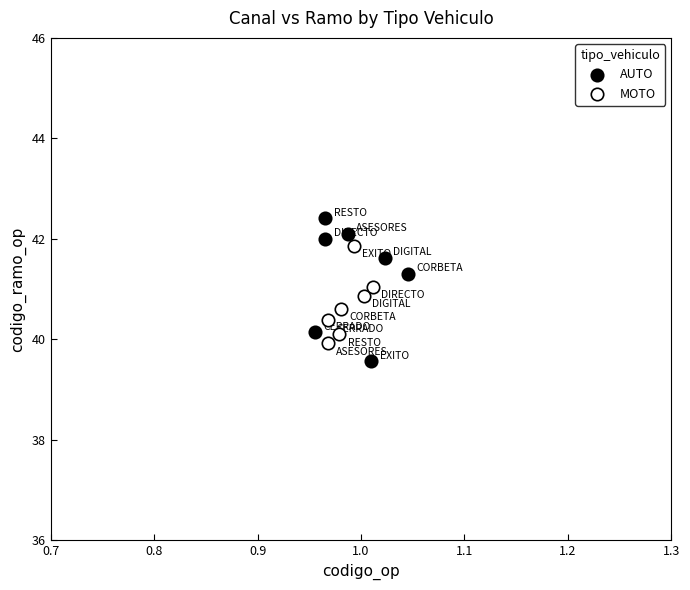

Which series reaches the minimum Y coordinate?

AUTO